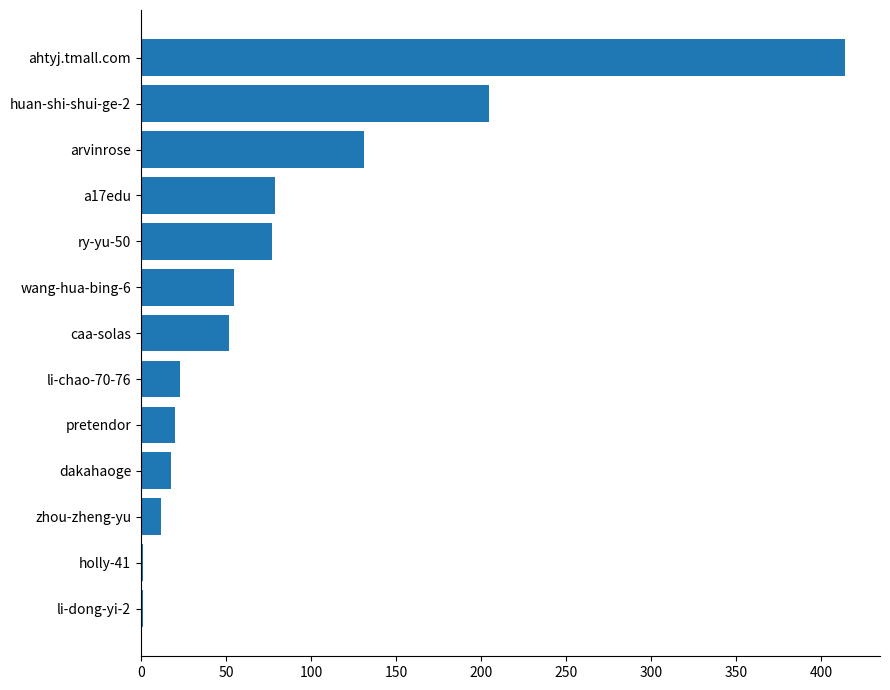

What is the sum of all values?

1088